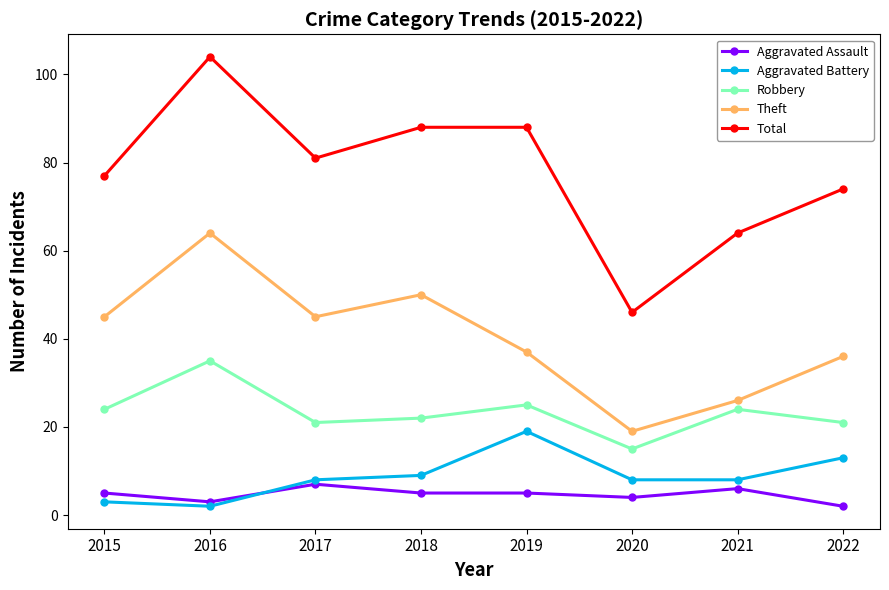

Where is the first local minimum for Robbery?

2017